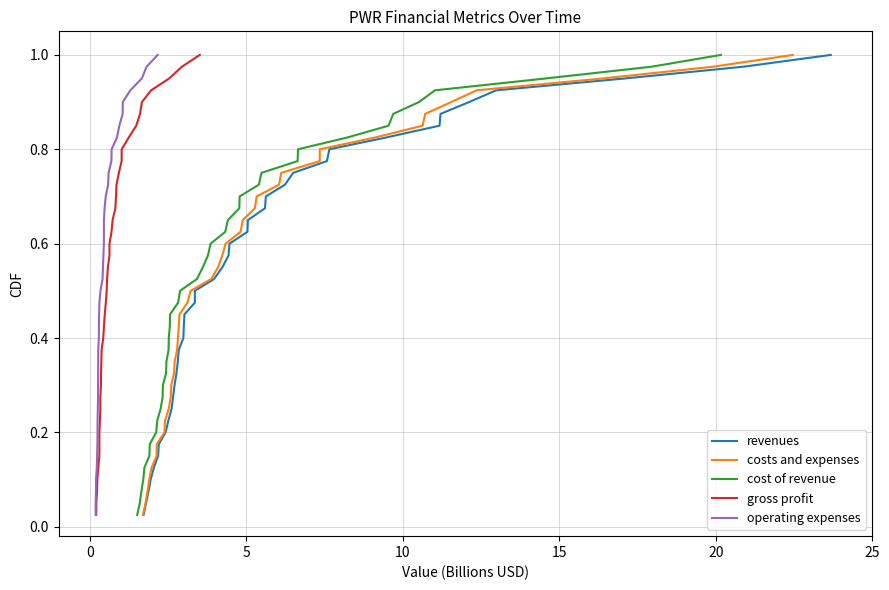

What is the label of the 38th point from the right?

5